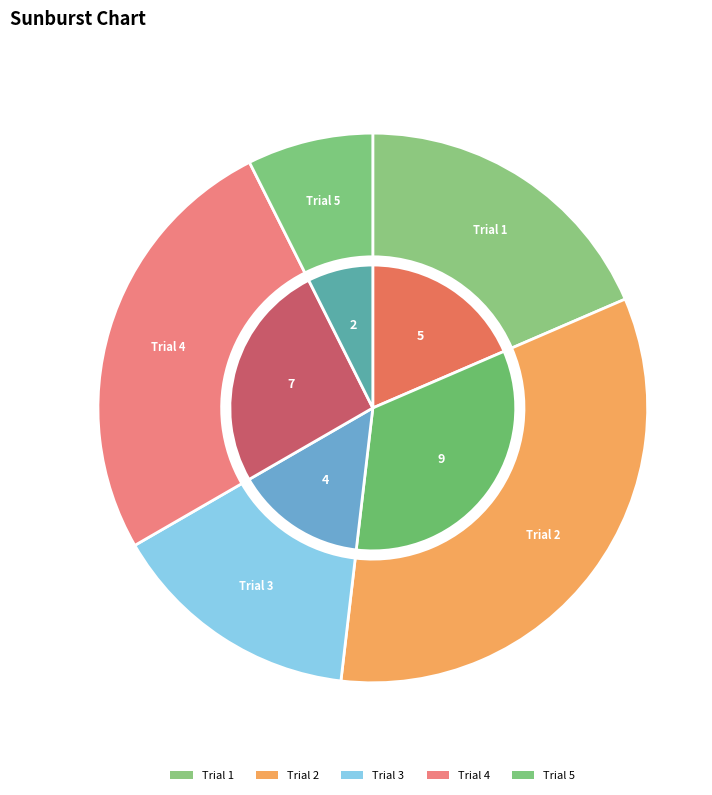

What is the ratio of the value at 3 to the value at 1?

0.8